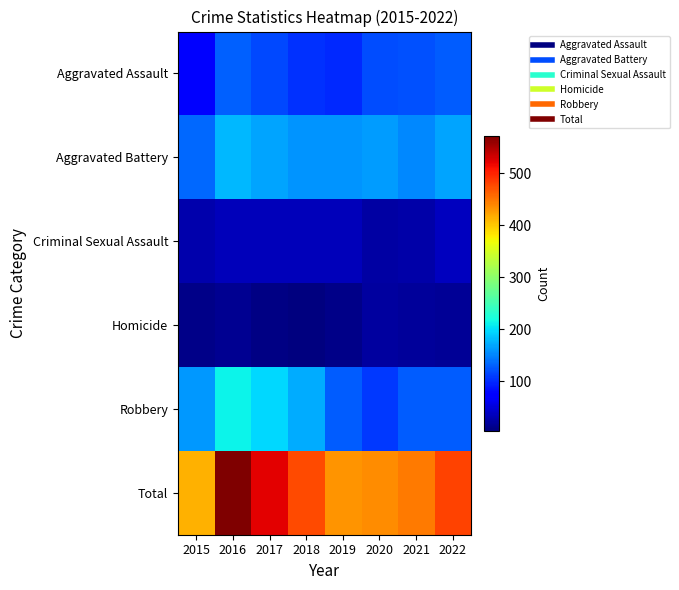

What is the difference between the highest and lowest values at 2019?

421